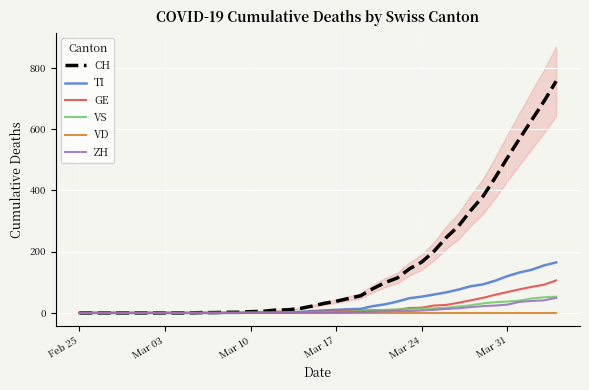

The value of CH at Mar 24 is 317. True or false?

False